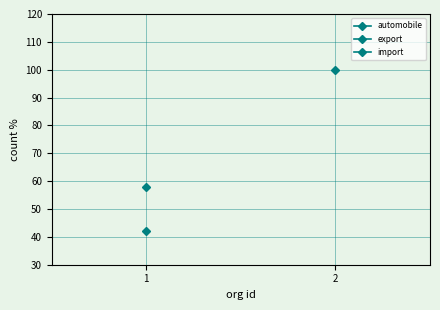

What is the smallest value displayed?

42.0